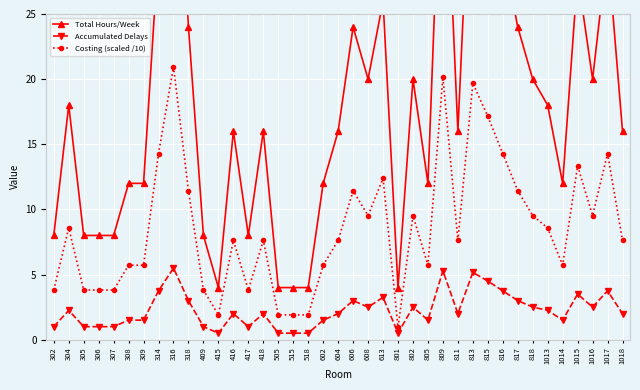

Is it true that Costing (scaled /10) equals 3.0 at 415?

False